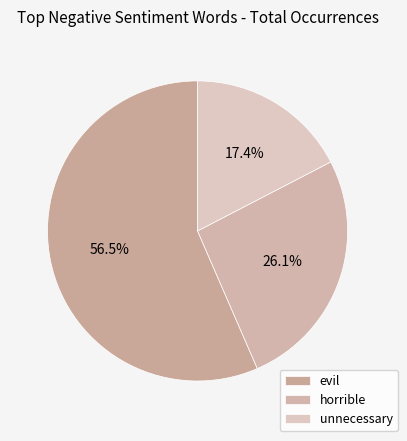

Rank the categories by value from highest to lowest.

evil, horrible, unnecessary